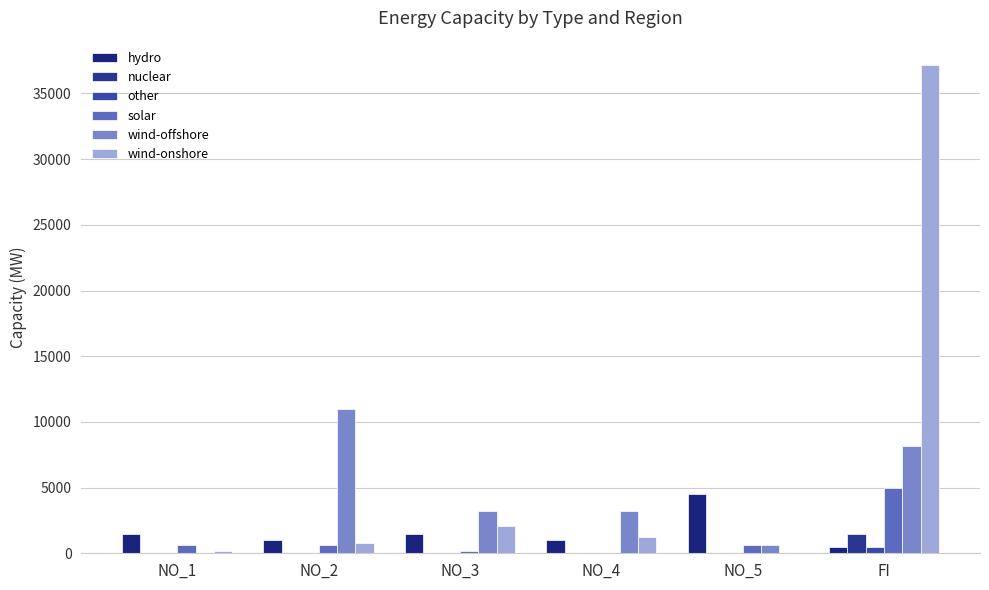

Which series changed the most between NO_3 and FI?

wind-onshore